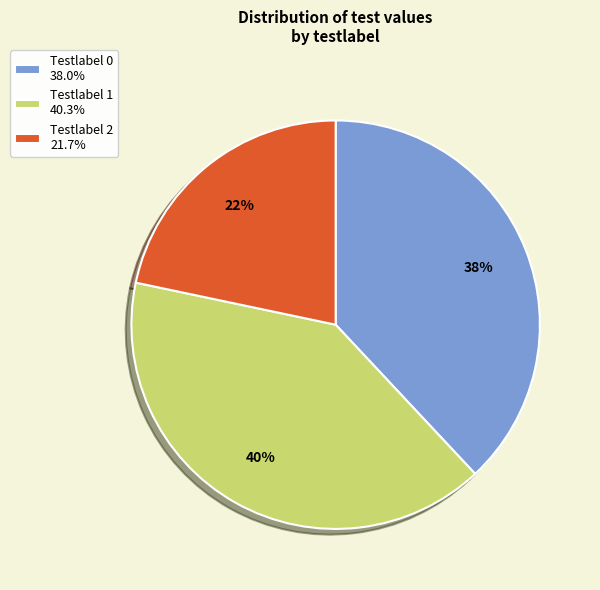

Is Testlabel 2 21.7% the majority of the pie?

No